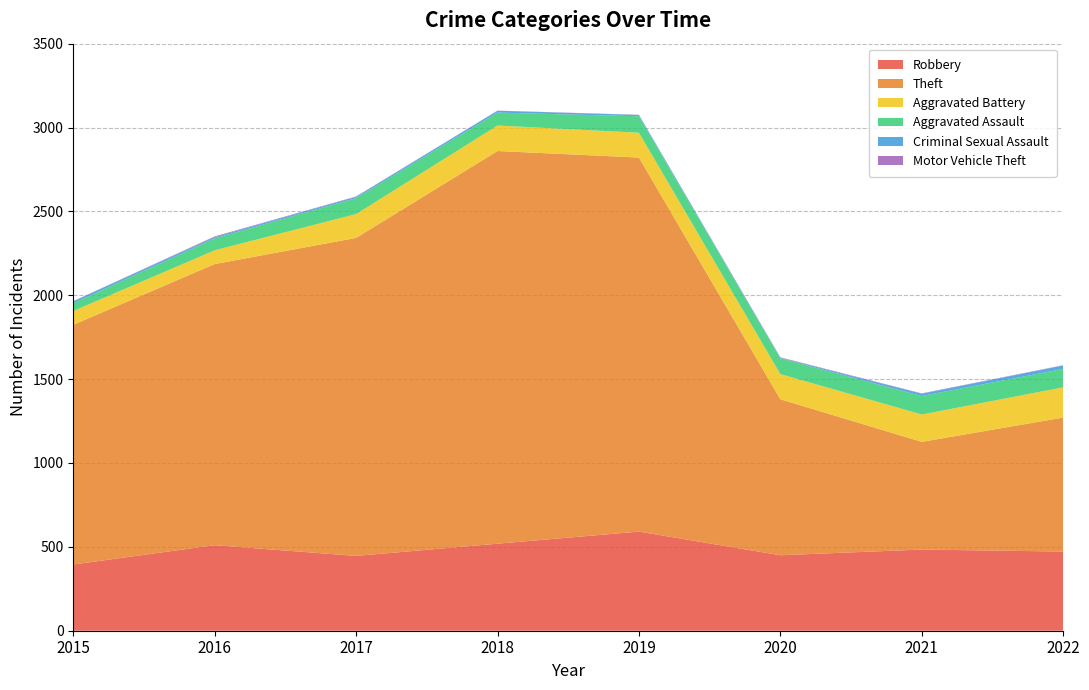

Reading left to right, transcribe all the data shown in this chart.

Robbery: 2015=395	2016=510	2017=446	2018=519	2019=591	2020=450	2021=484	2022=472
Theft: 2015=1429	2016=1676	2017=1896	2018=2341	2019=2230	2020=930	2021=642	2022=799
Aggravated Battery: 2015=82	2016=82	2017=142	2018=152	2019=148	2020=150	2021=163	2022=180
Aggravated Assault: 2015=46	2016=71	2017=95	2018=77	2019=98	2020=94	2021=110	2022=110
Criminal Sexual Assault: 2015=12	2016=8	2017=8	2018=11	2019=8	2020=3	2021=14	2022=20
Motor Vehicle Theft: 2015=1	2016=4	2017=2	2018=1	2019=1	2020=3	2021=2	2022=2